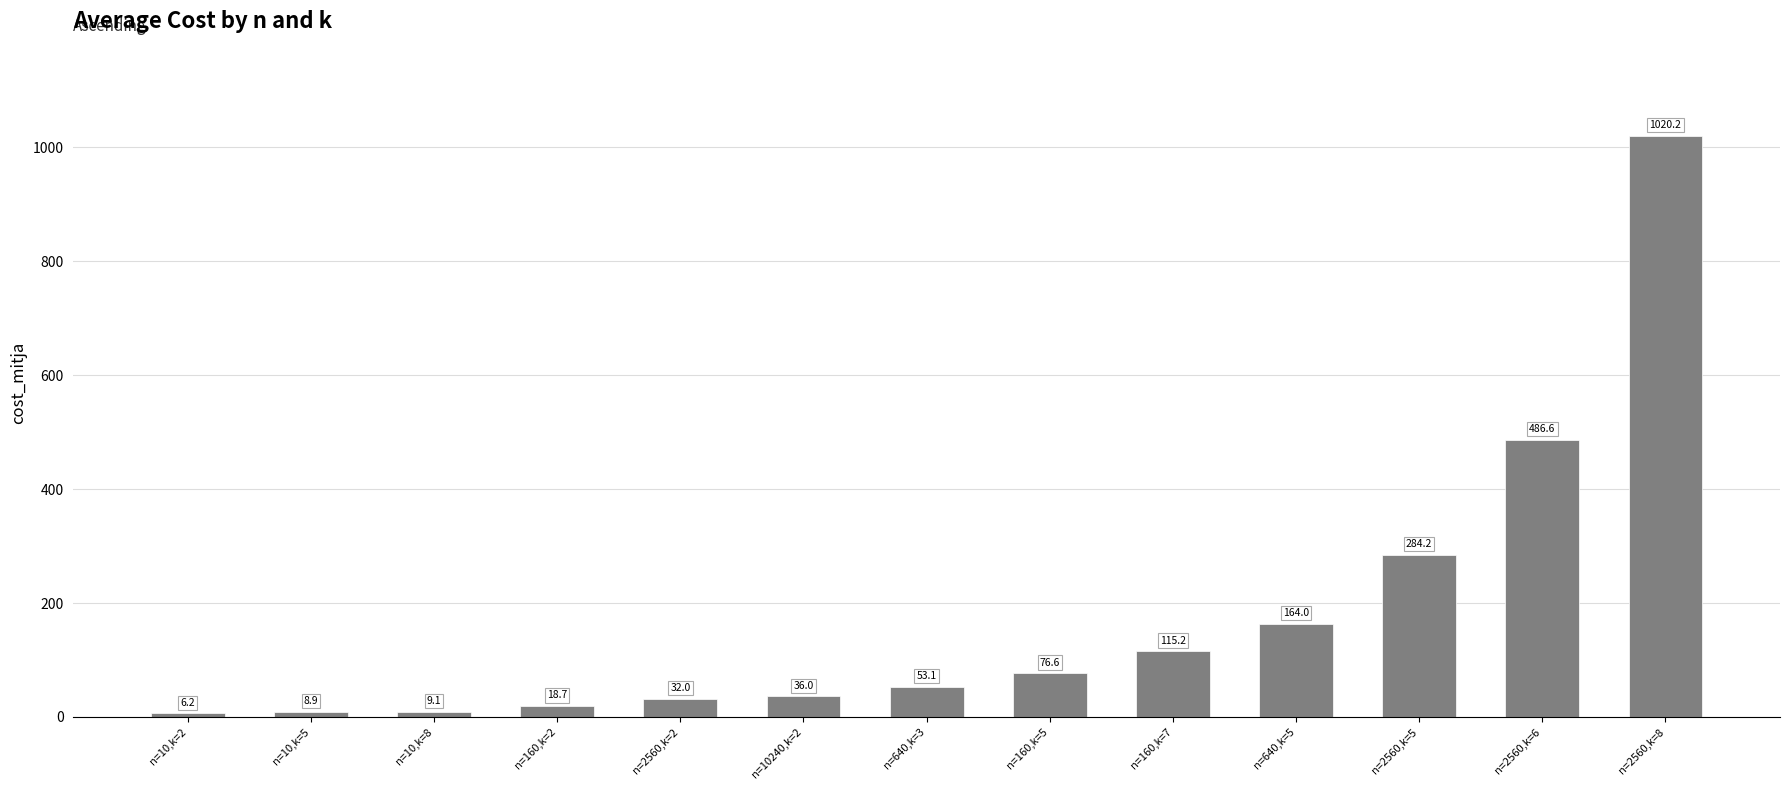

Are the bars horizontal?

No